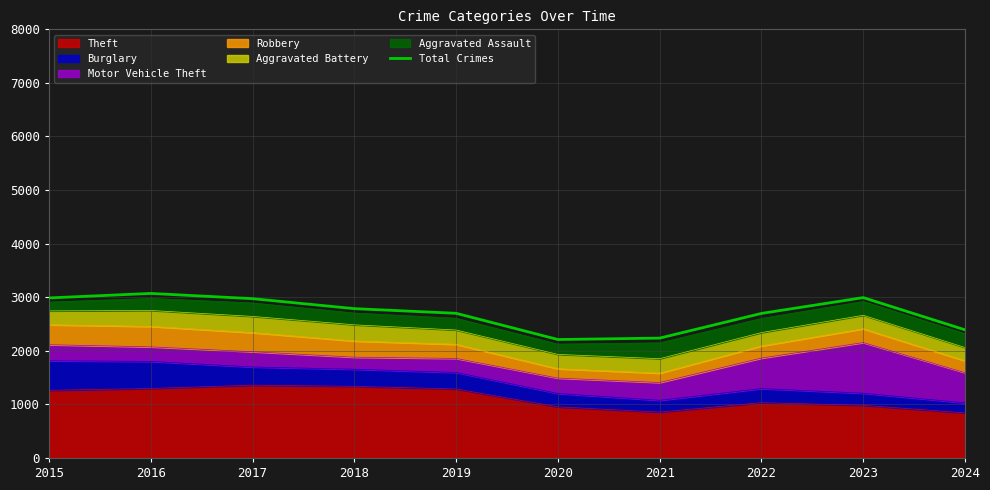

Where is the first local minimum?

2020